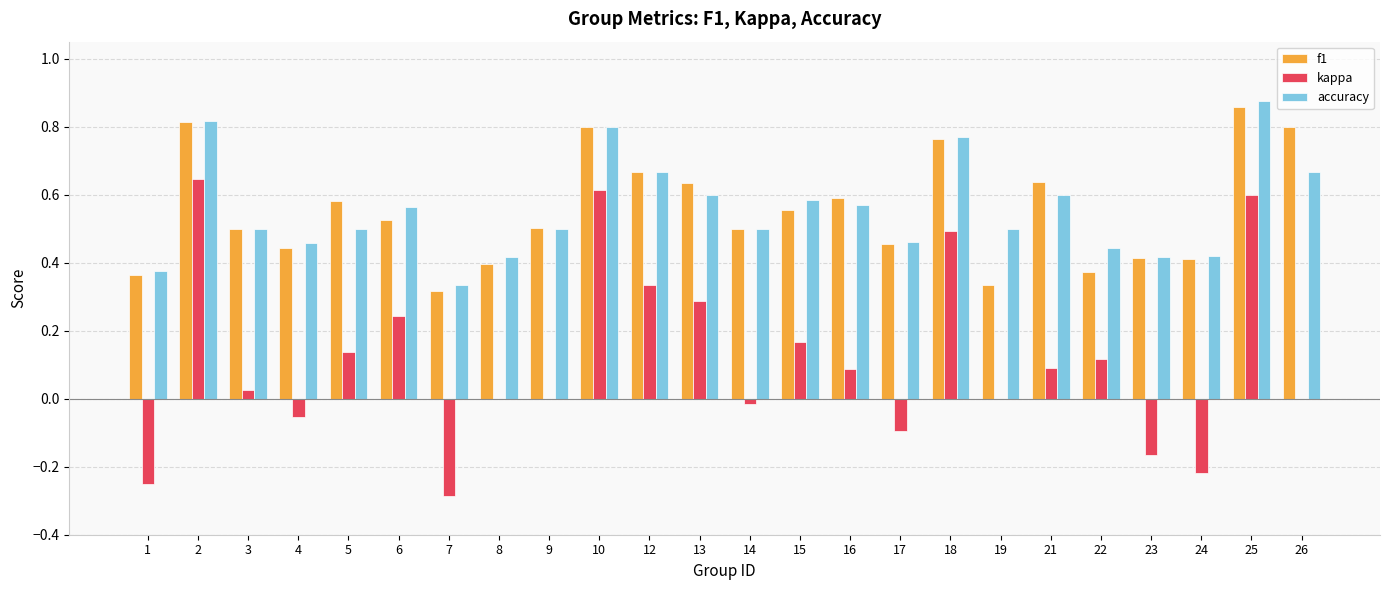

At which category does the chart reach its peak across all series?

25